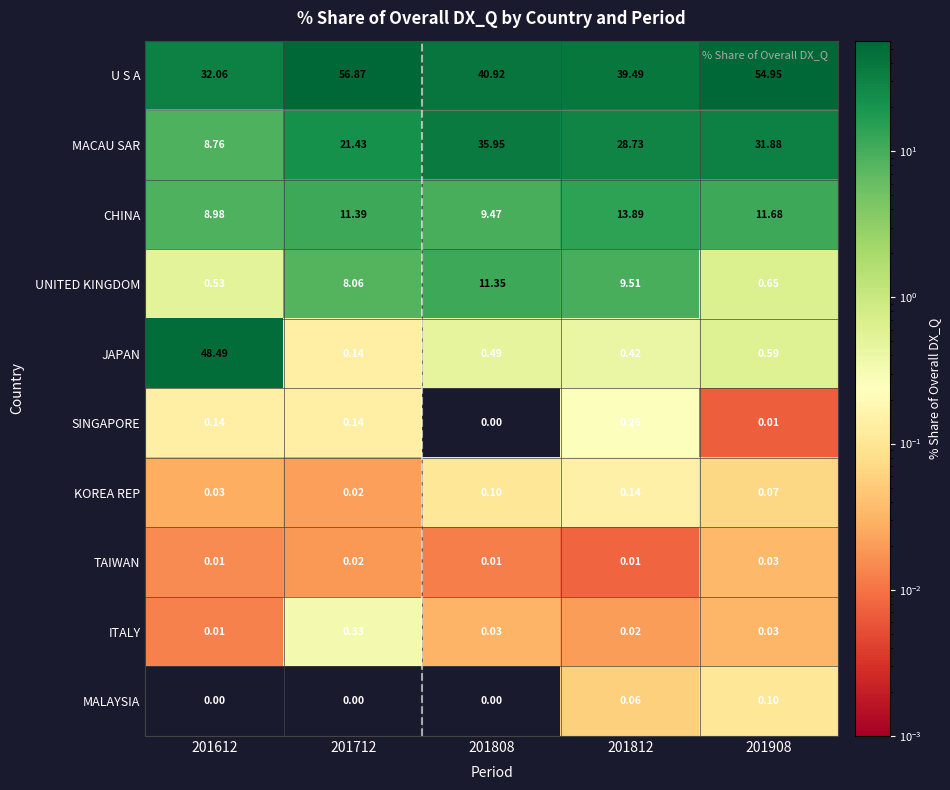

Rank the series by their maximum value, from highest to lowest.

U S A, JAPAN, MACAU SAR, CHINA, UNITED KINGDOM, ITALY, SINGAPORE, KOREA REP, MALAYSIA, TAIWAN